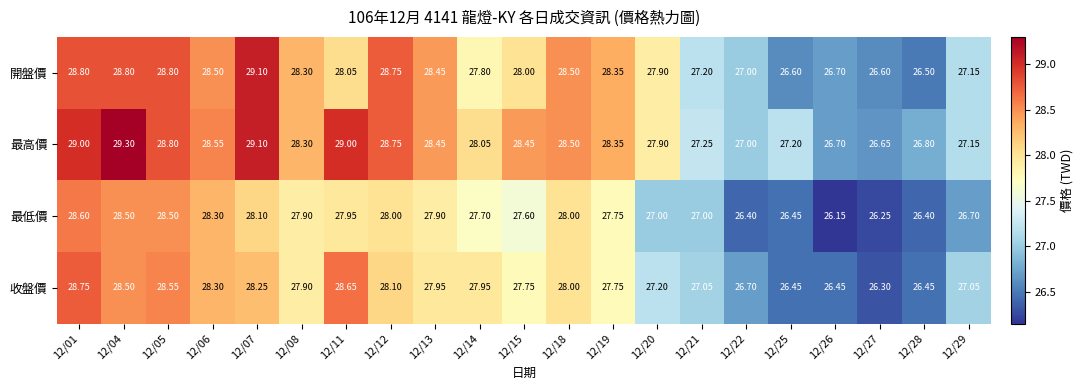

Is the value of 最低價 at 12/27 greater than the value of 收盤價 at 12/11?

No